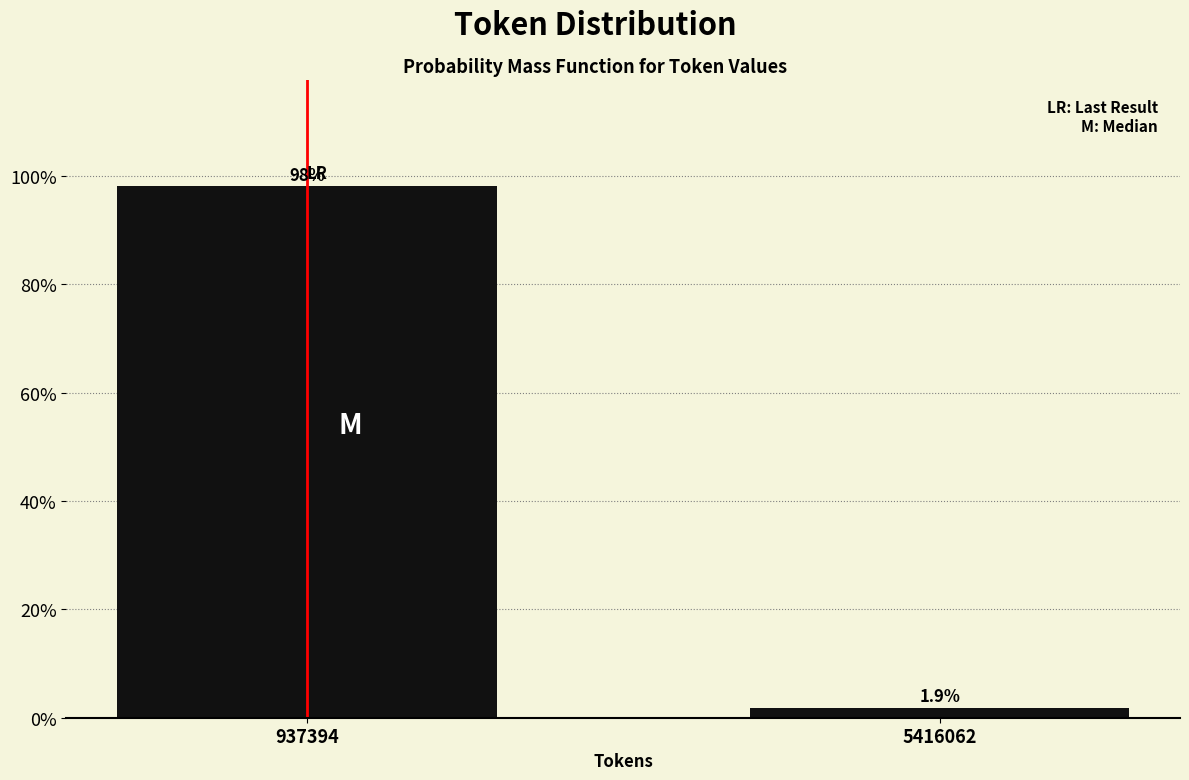

Reading left to right, extract all data points from this chart.

937394=98.1	5416062=1.9